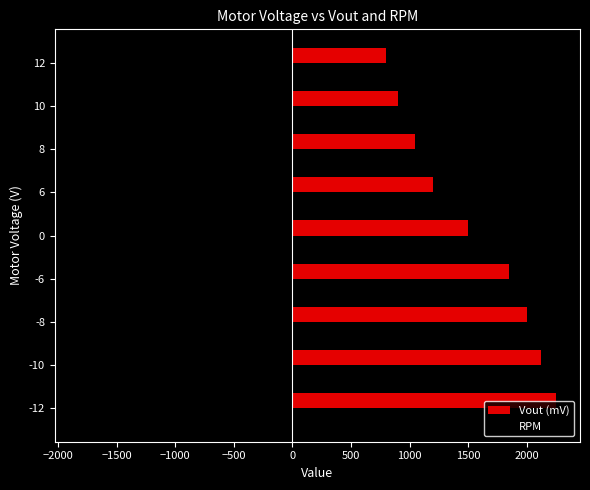

Which series has the largest total across all categories?

Vout (mV)